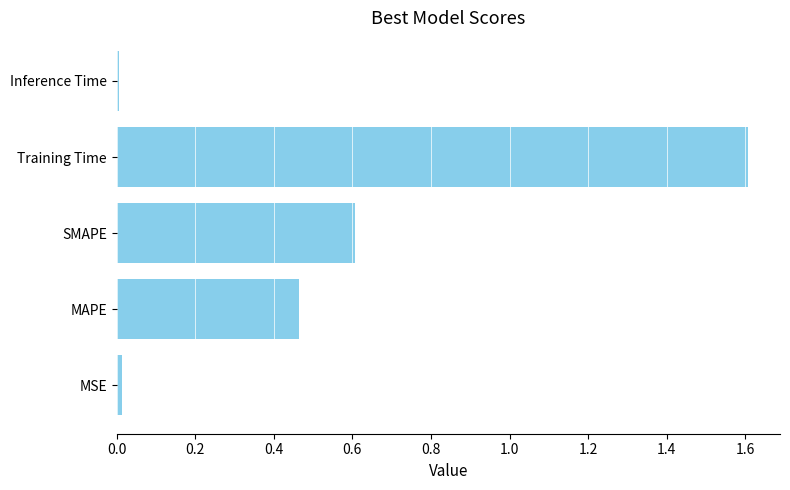

What is the greatest value displayed?

1.6